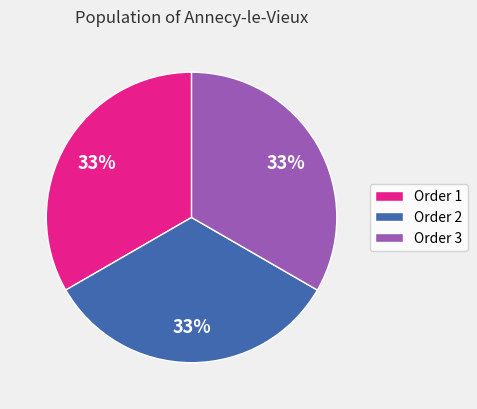

To the nearest percent, what is the average slice percentage?

33%